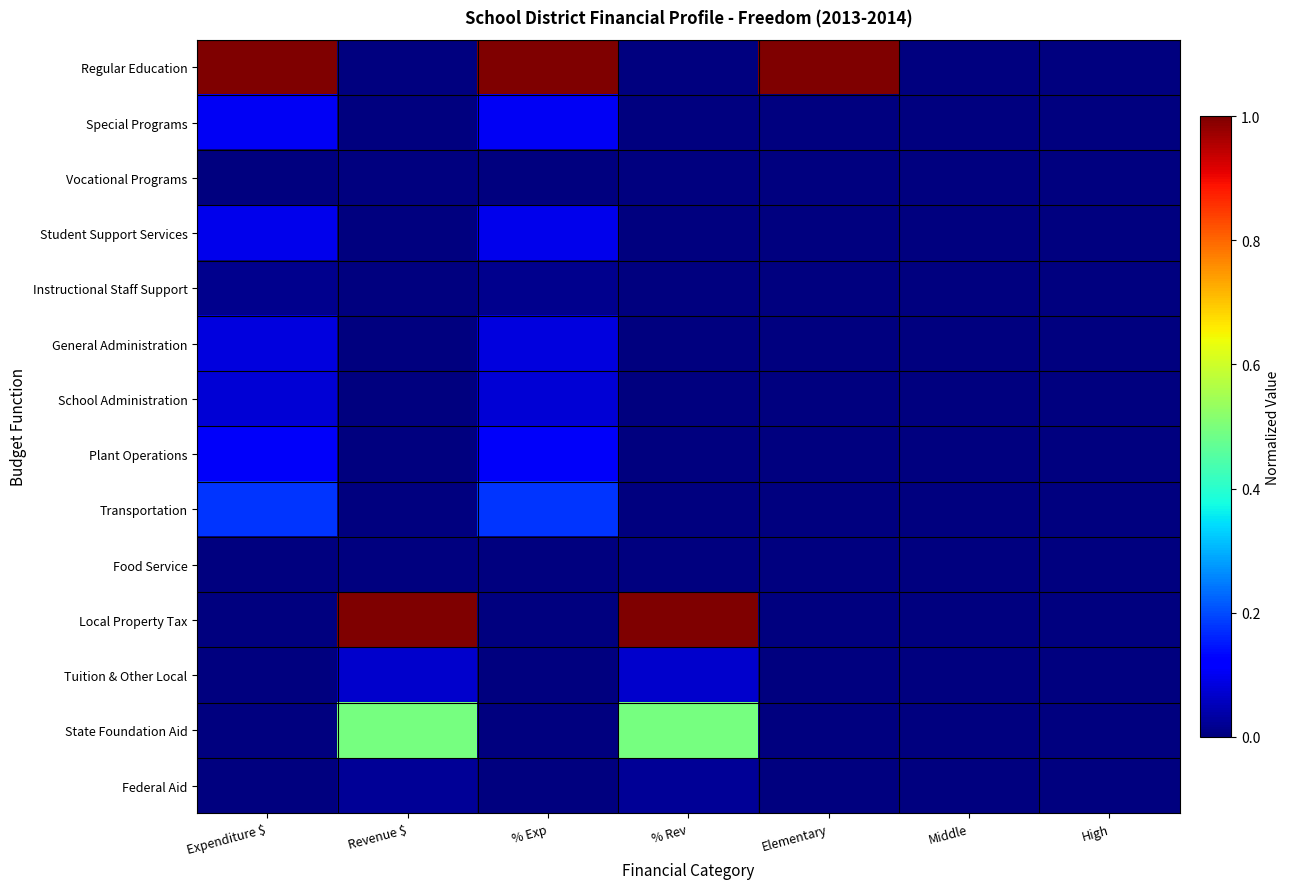

What is the spread (max minus min) of values at Revenue $?

1.0